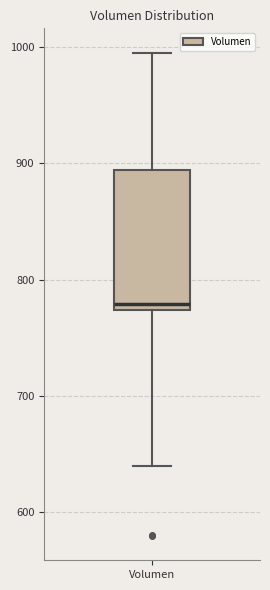

Transcribe this box plot: give where the median line is, the range the box spans, and where the two whiskers end, as read against the y-axis. The values are not printed on the chart, so give them approximately, as read against the axis.

median 780, box 770 to 890, whiskers 640 to 1000